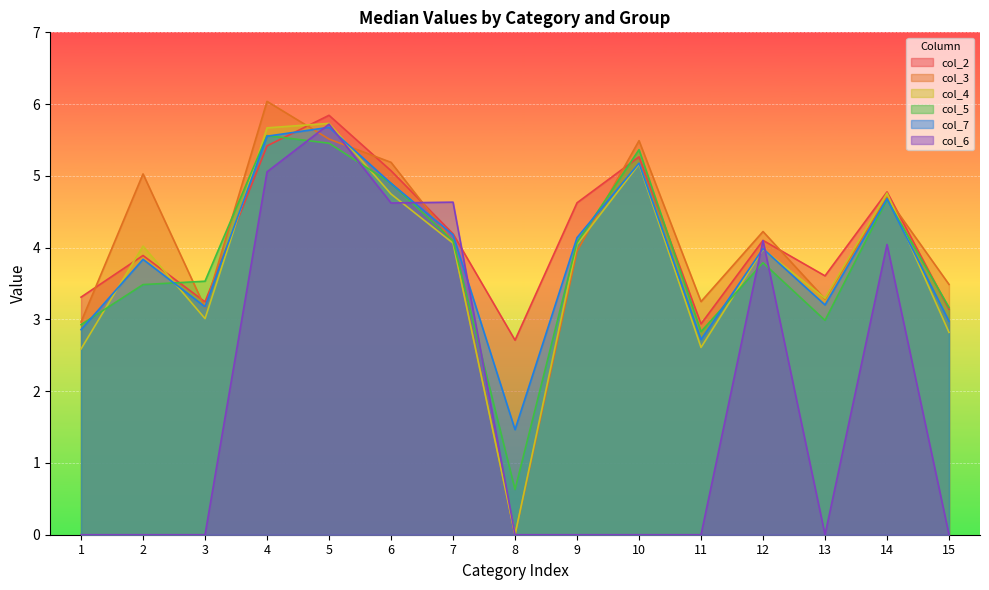

What are all the series names shown in the legend?

col_2, col_3, col_4, col_5, col_7, col_6